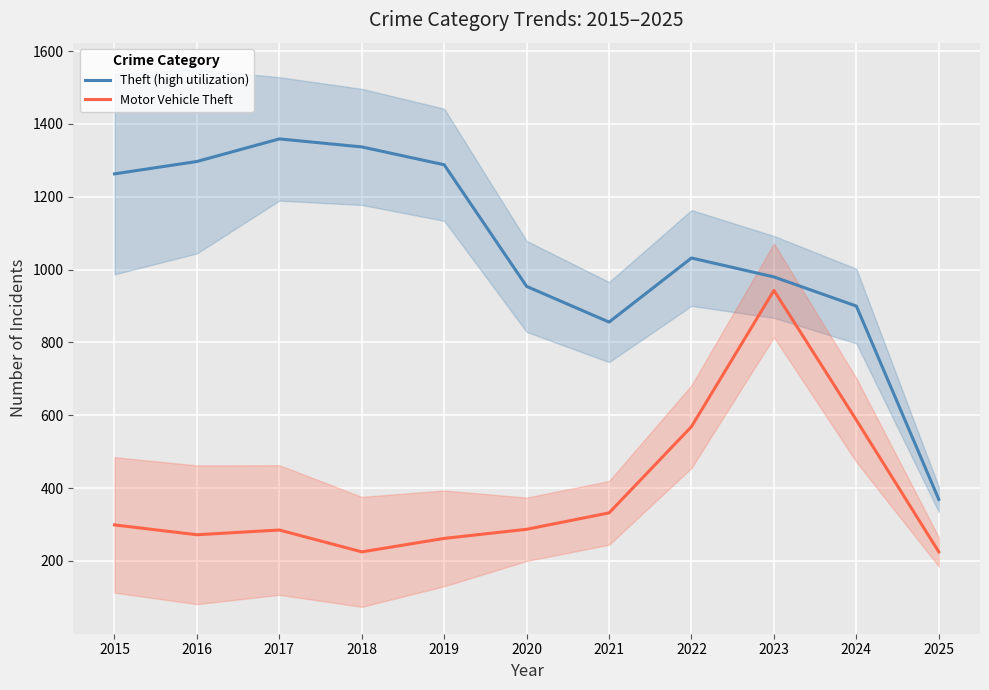

What is the smallest value displayed?

225